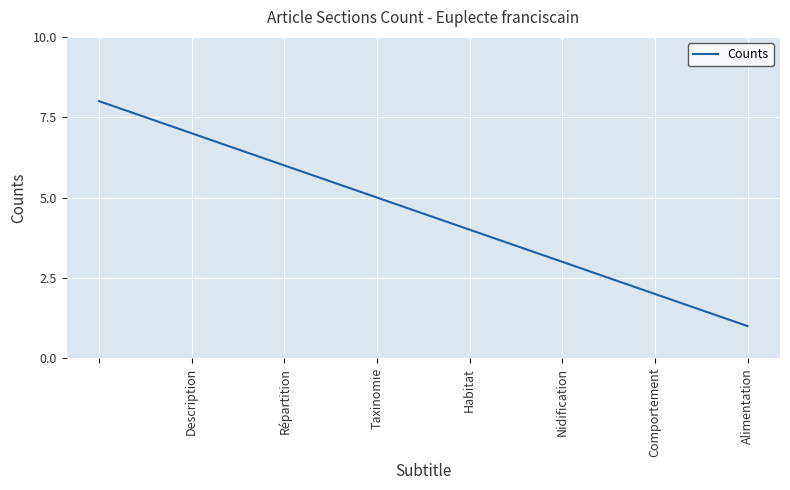

What is the difference between the maximum and minimum values?

7